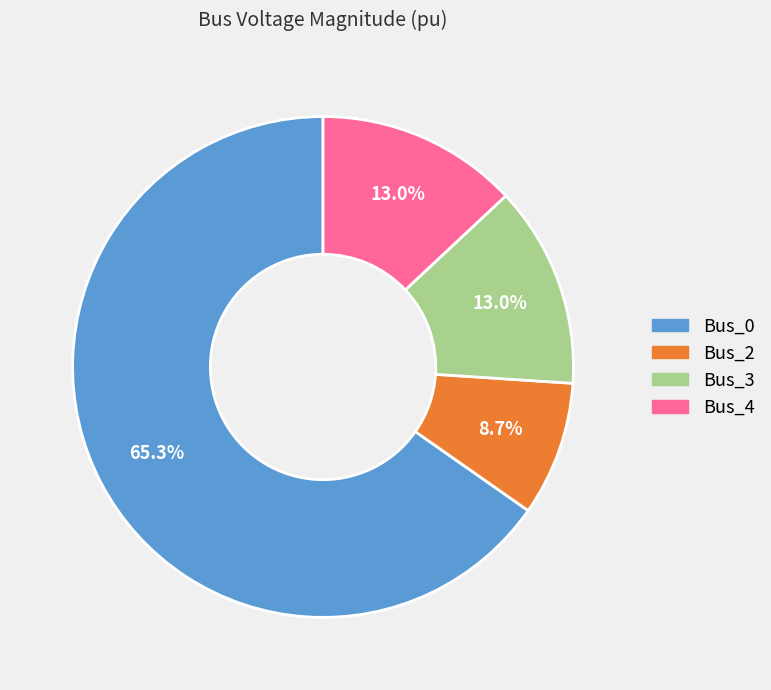

What is the majority slice?

Bus_0